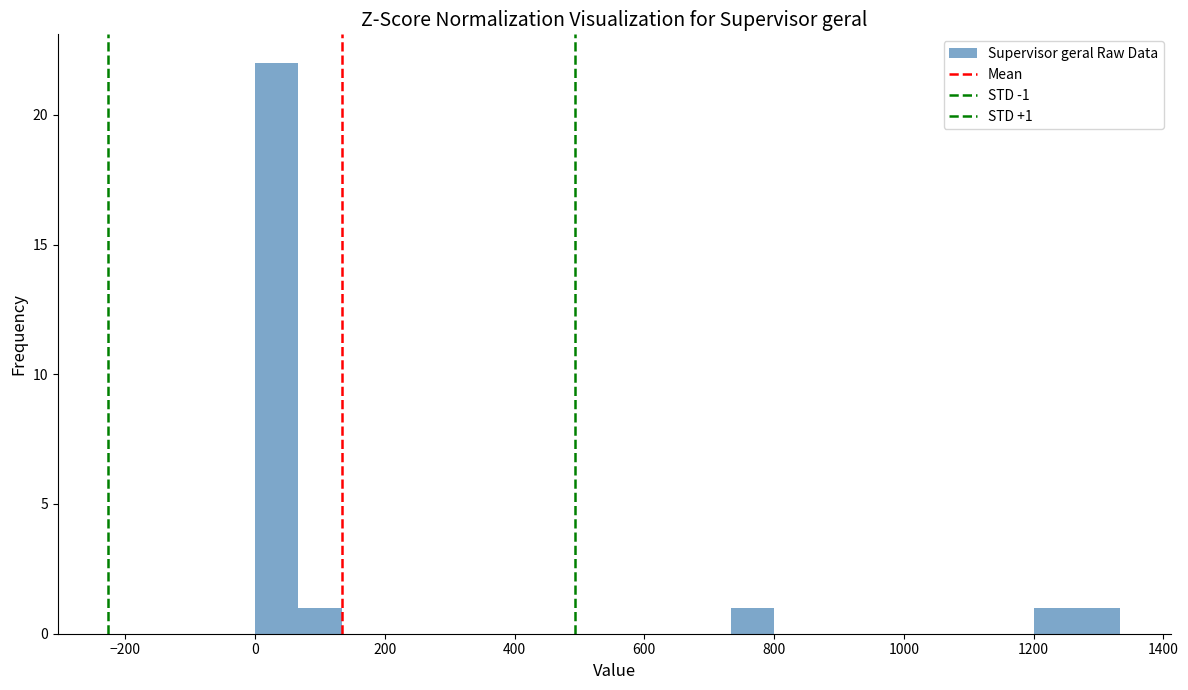

Read against the x-axis, roughly where is the centre of the tallest bar?

40